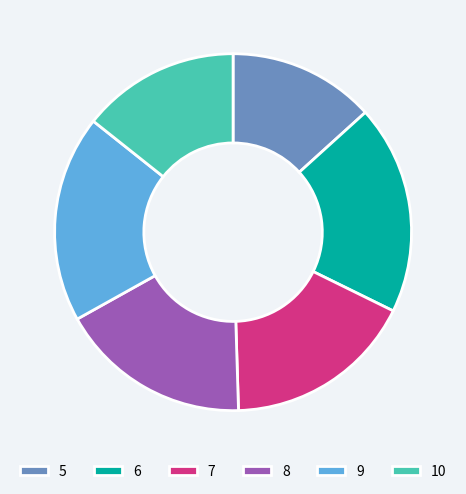

Is there any slice that represents more than half of the pie?

No